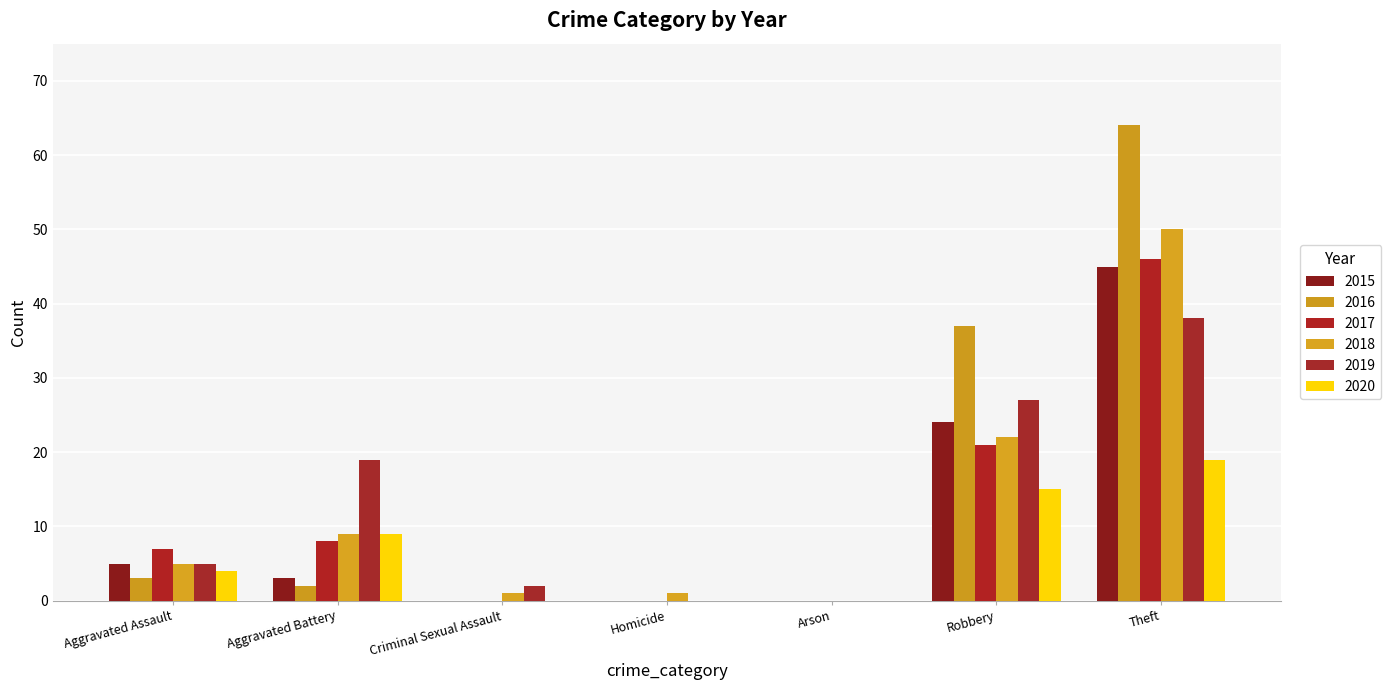

How many distinct data groups are displayed?

6